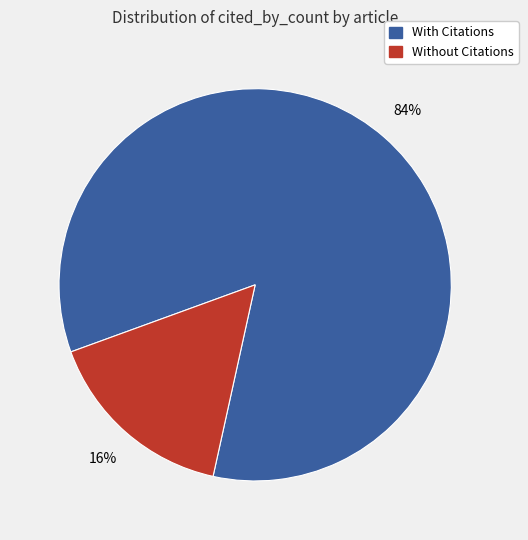

Is there any slice that represents more than half of the pie?

Yes